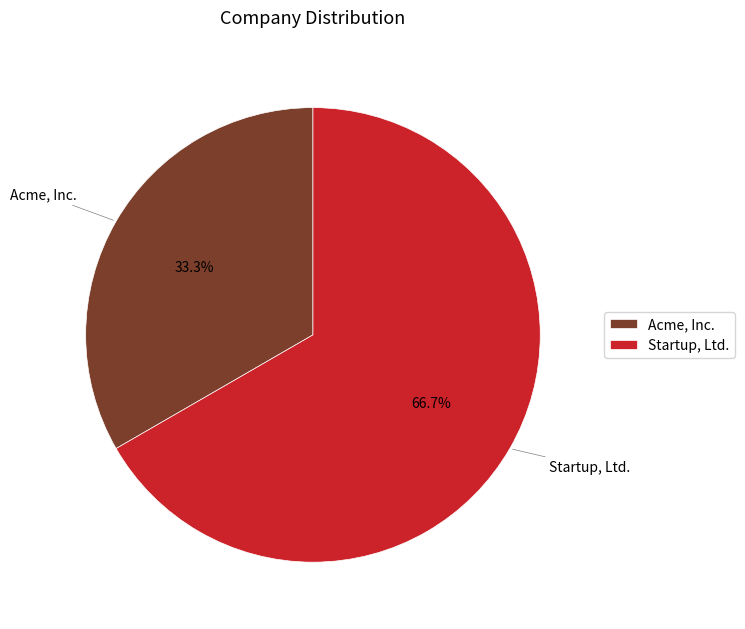

Rank the categories by value from lowest to highest.

Acme, Inc., Startup, Ltd.